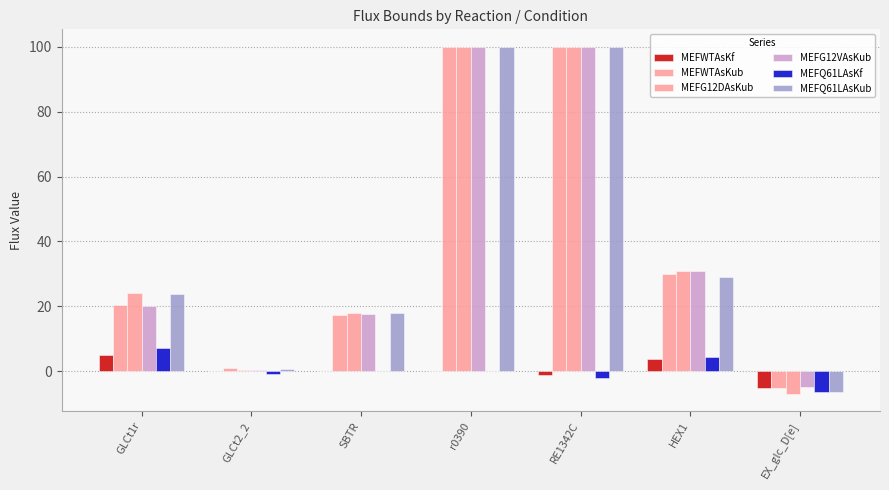

List the labels in order of MEFQ61LAsKub value, largest first.

r0390, RE1342C, HEX1, GLCt1r, SBTR, GLCt2_2, EX_glc_D[e]